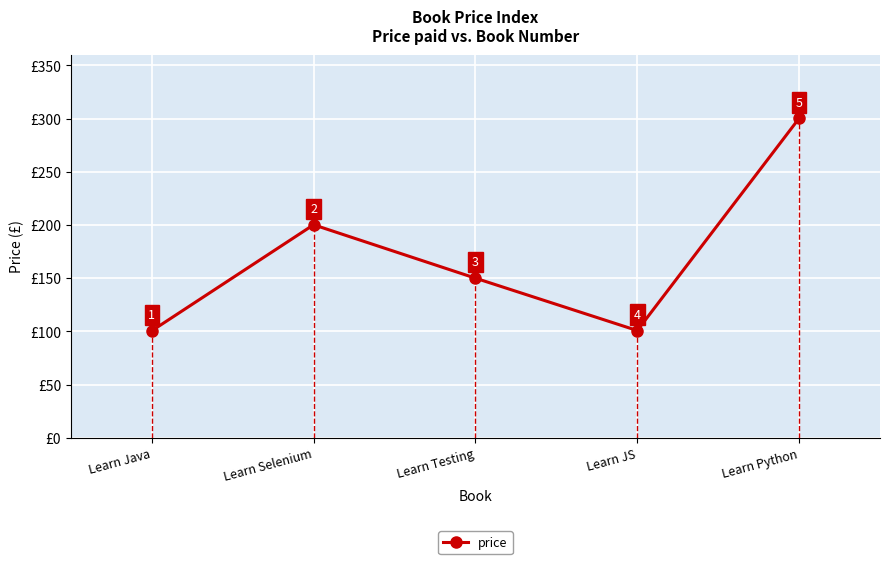

What is the average value?

170.3